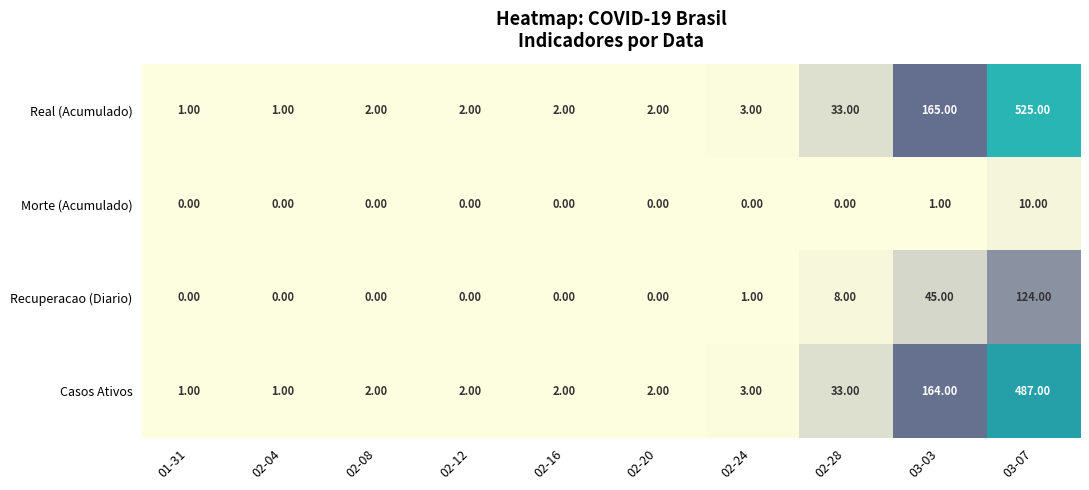

What is the total value across all series at 02-20?

4